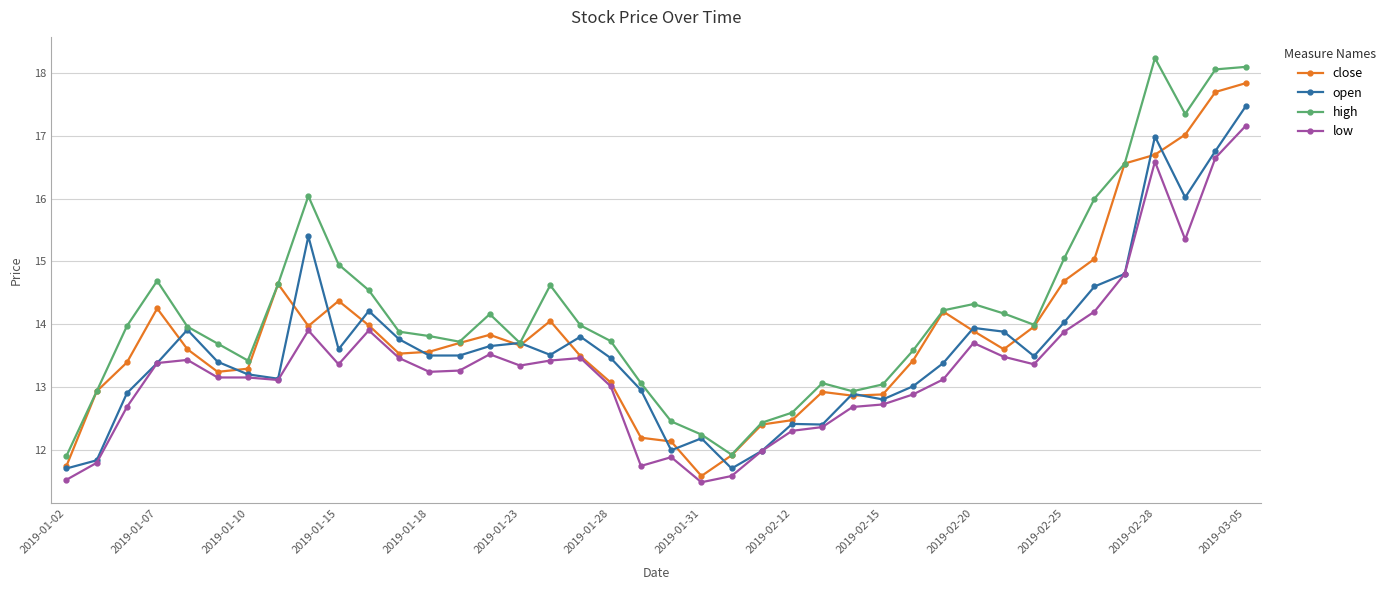

How many values in the high series exceed 13?

32